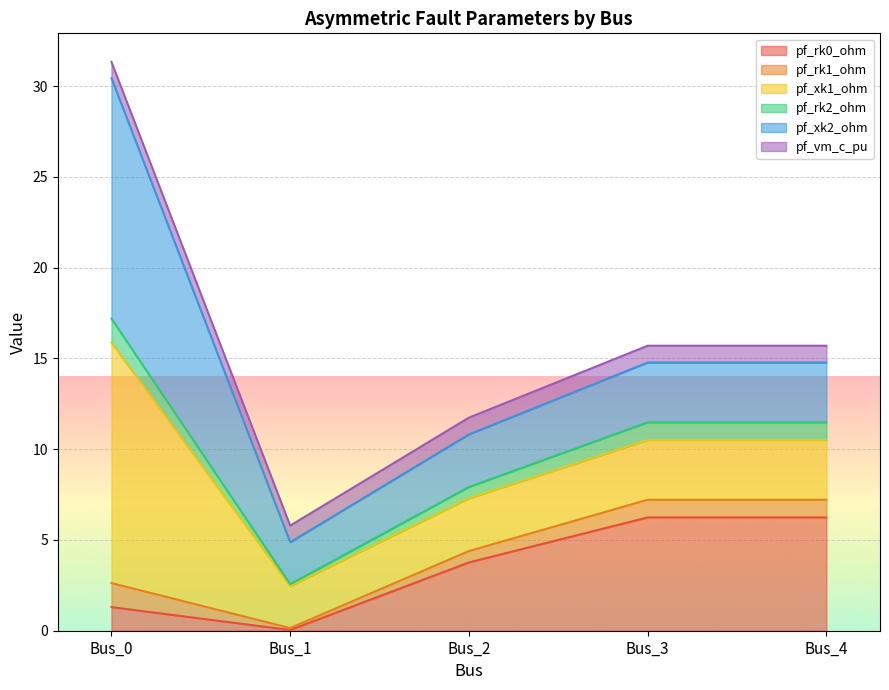

At which category does the chart reach its peak across all series?

Bus_0